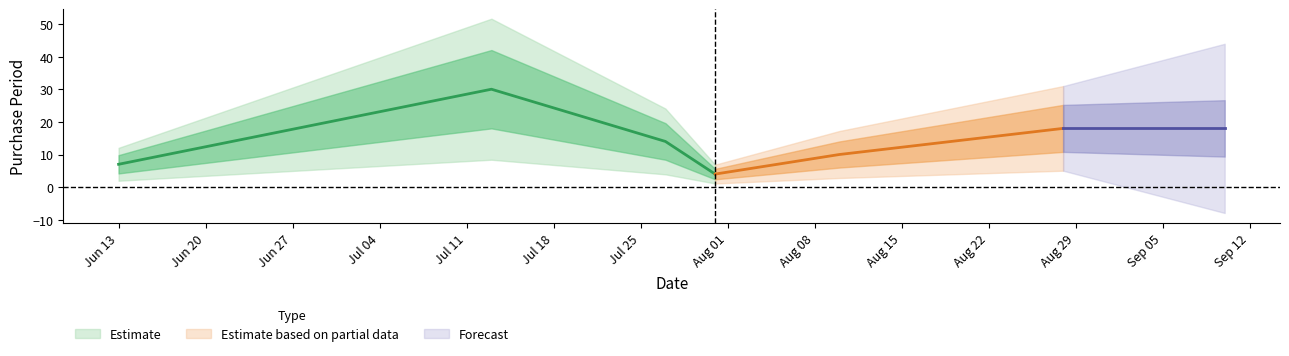

Does the chart have visible grid lines?

No